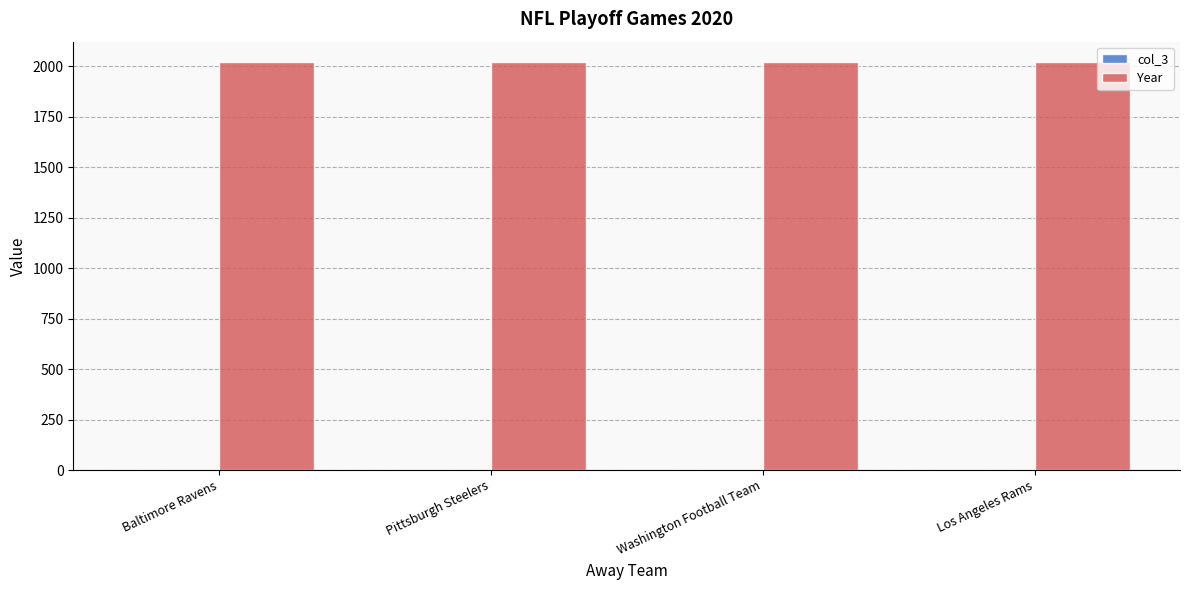

What is the sum of all Year values?

8080